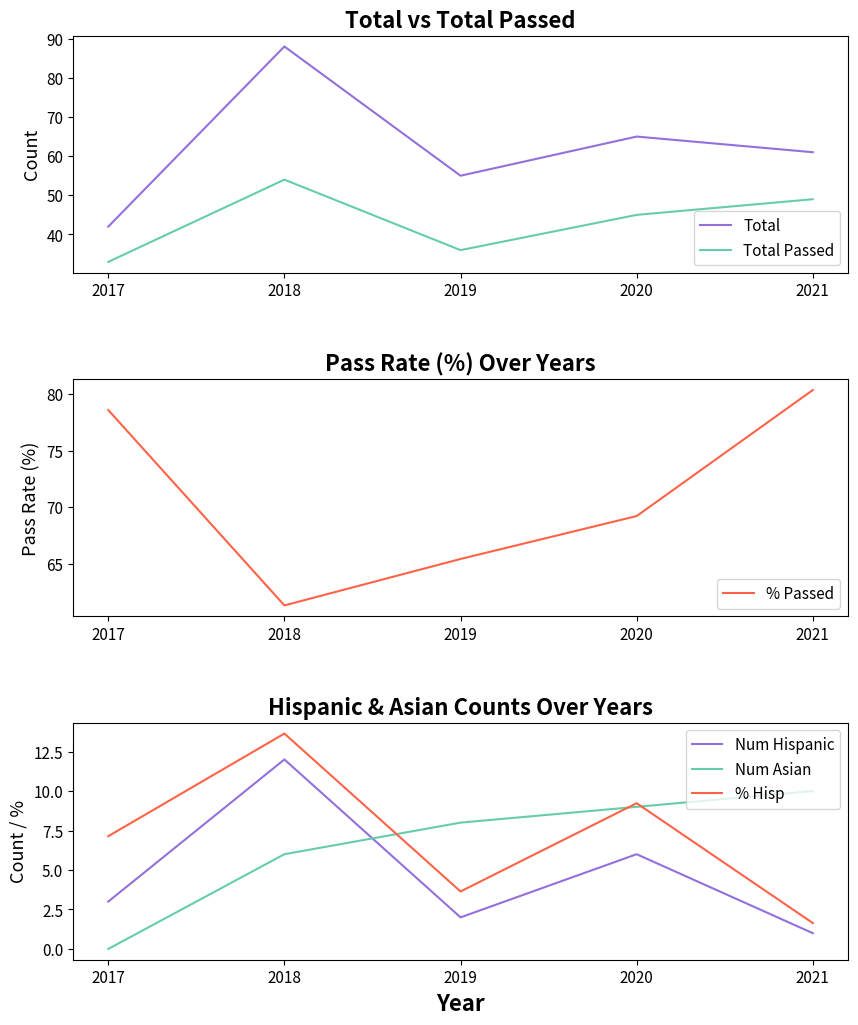

Reading left to right, extract all data points from this chart.

Total: 2017=42.0	2018=88.0	2019=55.0	2020=65.0	2021=61.0
Total Passed: 2017=33.0	2018=54.0	2019=36.0	2020=45.0	2021=49.0
% Passed: 2017=78.6	2018=61.4	2019=65.5	2020=69.2	2021=80.3
Num Hispanic: 2017=3.0	2018=12.0	2019=2.0	2020=6.0	2021=1.0
Num Asian: 2017=0.0	2018=6.0	2019=8.0	2020=9.0	2021=10.0
% Hisp: 2017=7.1	2018=13.6	2019=3.6	2020=9.2	2021=1.6